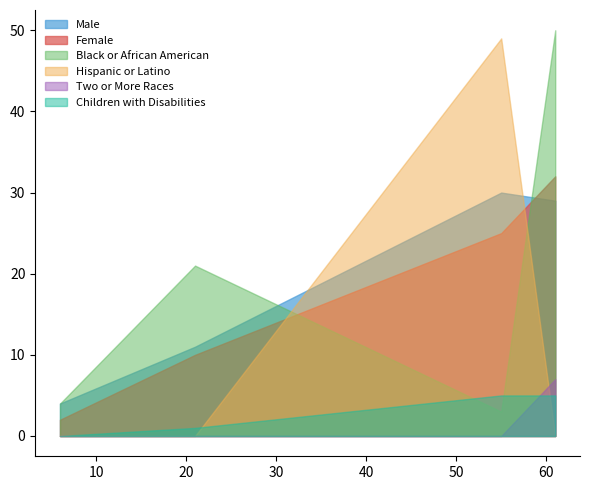

After their last crossing, which series has the higher values: Hispanic or Latino or Female?

Female